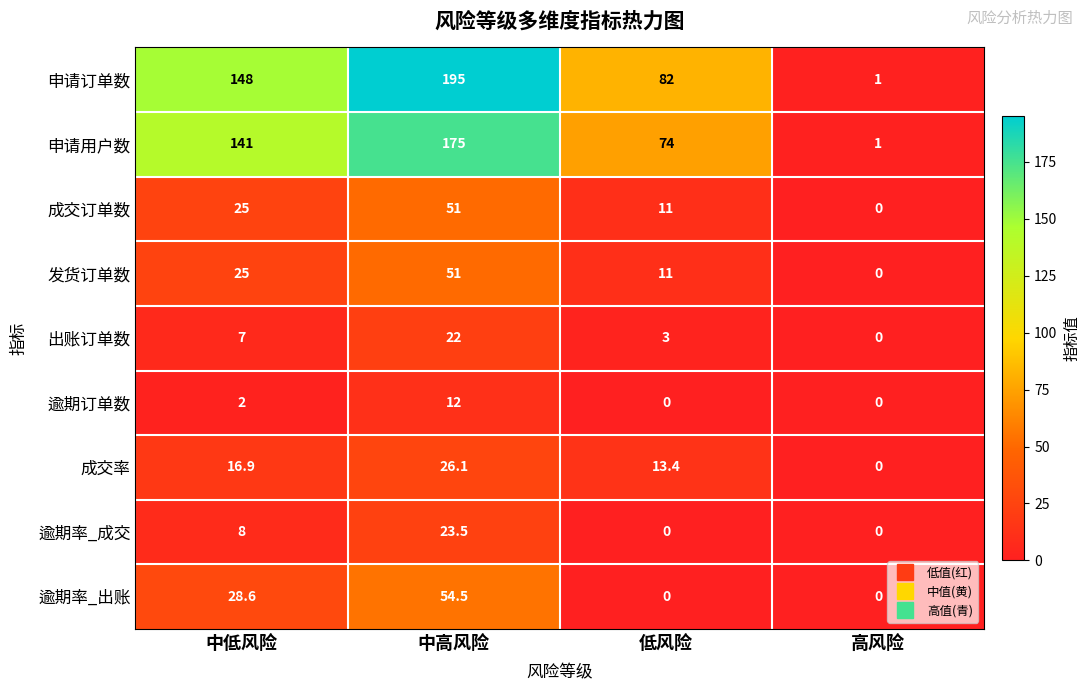

At how many categories does at least one series exceed 51?

3